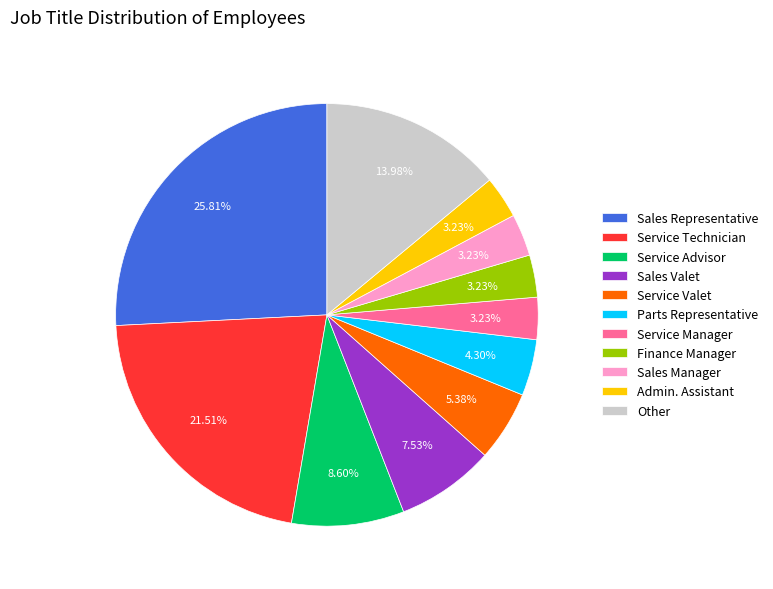

What percentage do Finance Manager and Service Technician together represent?

24.7%